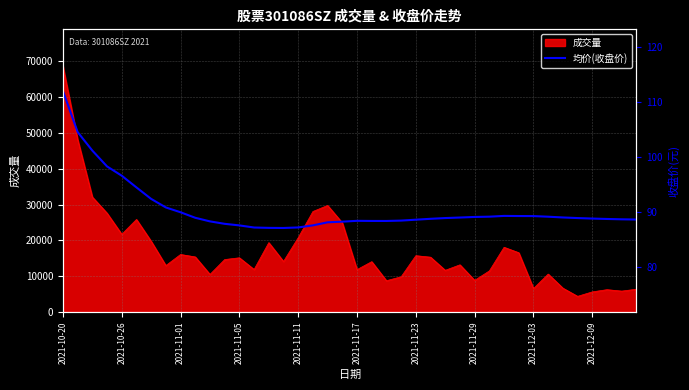

At which label does the data first exceed 88?

2021-10-20